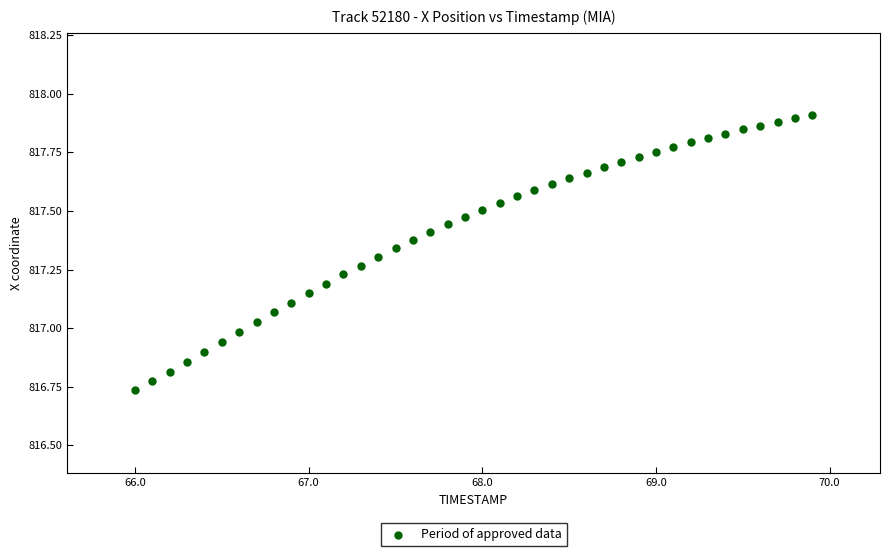

What is the range of X values (max minus min)?

3.9